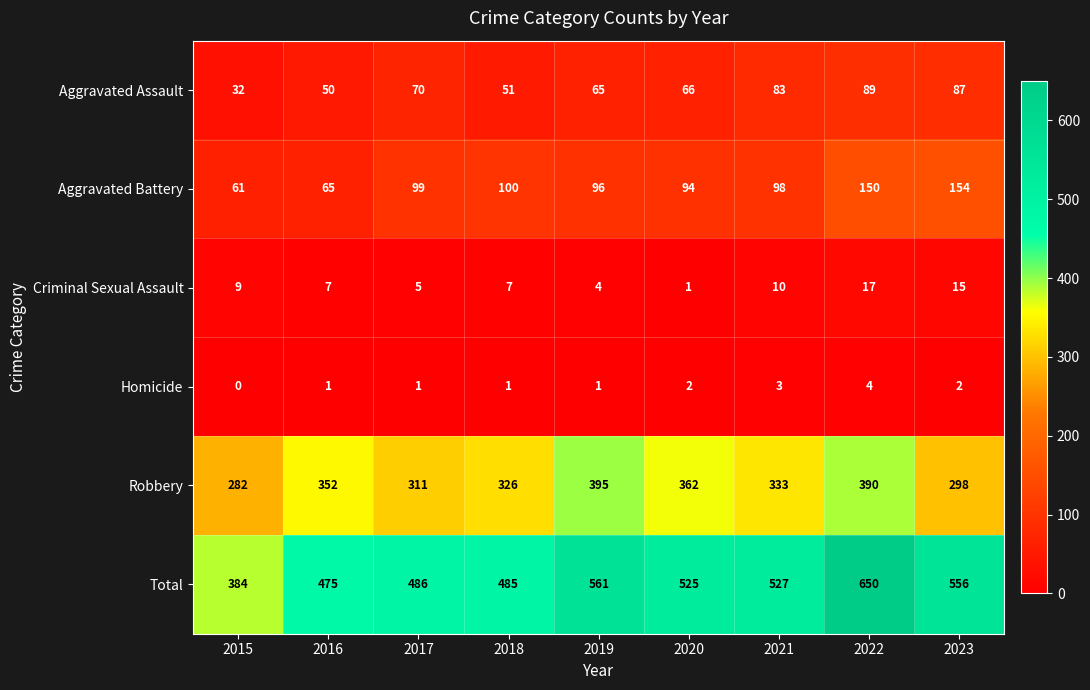

The value of Homicide at 2020 is 2. True or false?

True